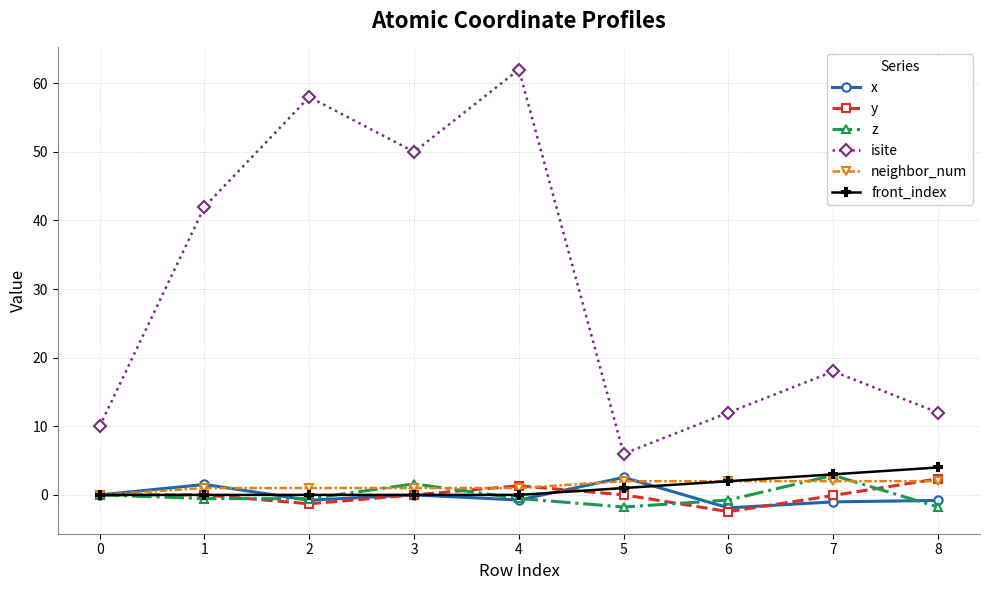

What is the difference between the highest and lowest values at 6?

14.4